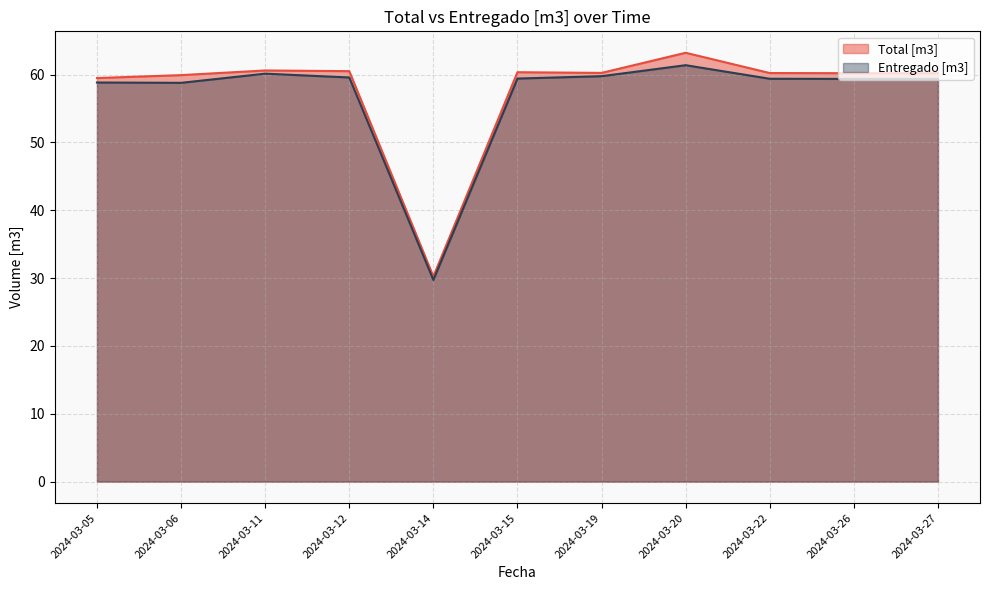

What is the difference between the Entregado [m3] values at 2024-03-06 and 2024-03-11?

1.4